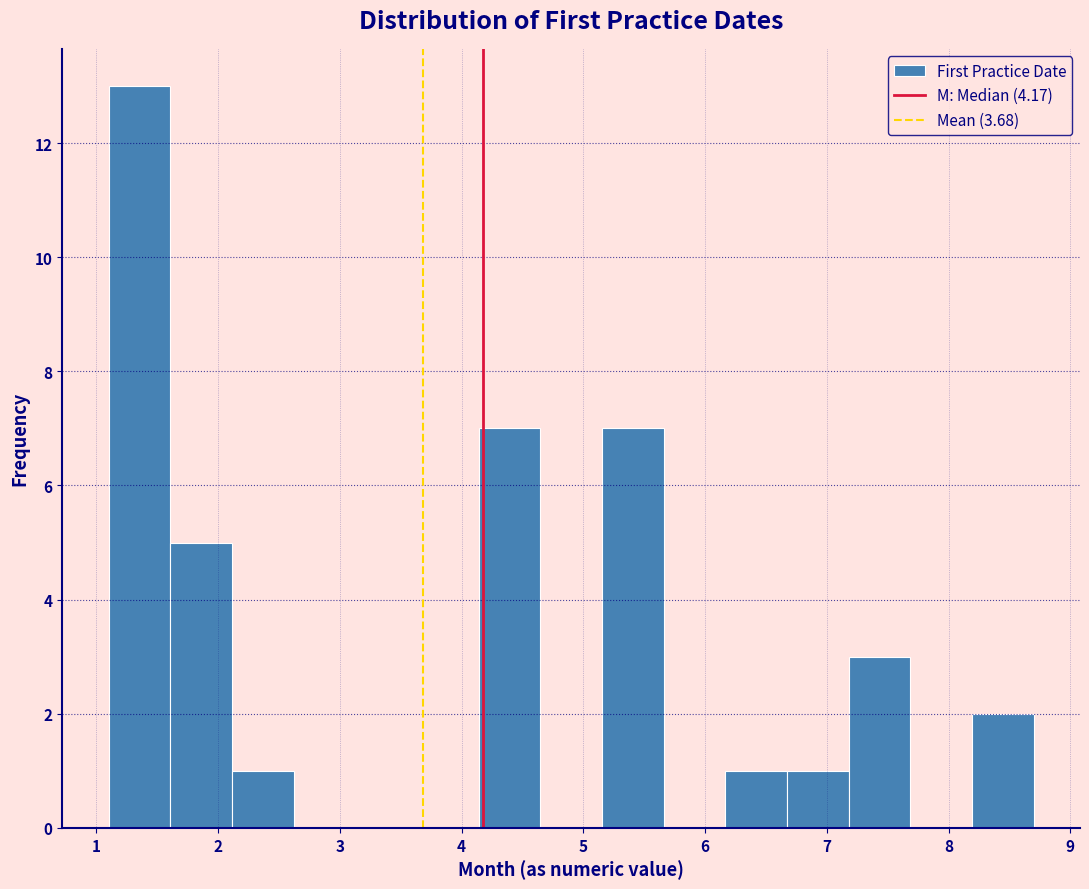

Reading left to right, list every bar in this chart as the range it spans on the x-axis followed by its height. Neither the bar edges nor the heights are printed on the chart, so give them approximately, as read against the axes.

1.1 to 1.6: 13
1.6 to 2.1: 5
2.1 to 2.6: 1
2.6 to 3.1: 0
3.1 to 3.6: 0
3.6 to 4.1: 0
4.1 to 4.6: 7
4.6 to 5.2: 0
5.2 to 5.7: 7
5.7 to 6.2: 0
6.2 to 6.7: 1
6.7 to 7.2: 1
7.2 to 7.7: 3
7.7 to 8.2: 0
8.2 to 8.7: 2